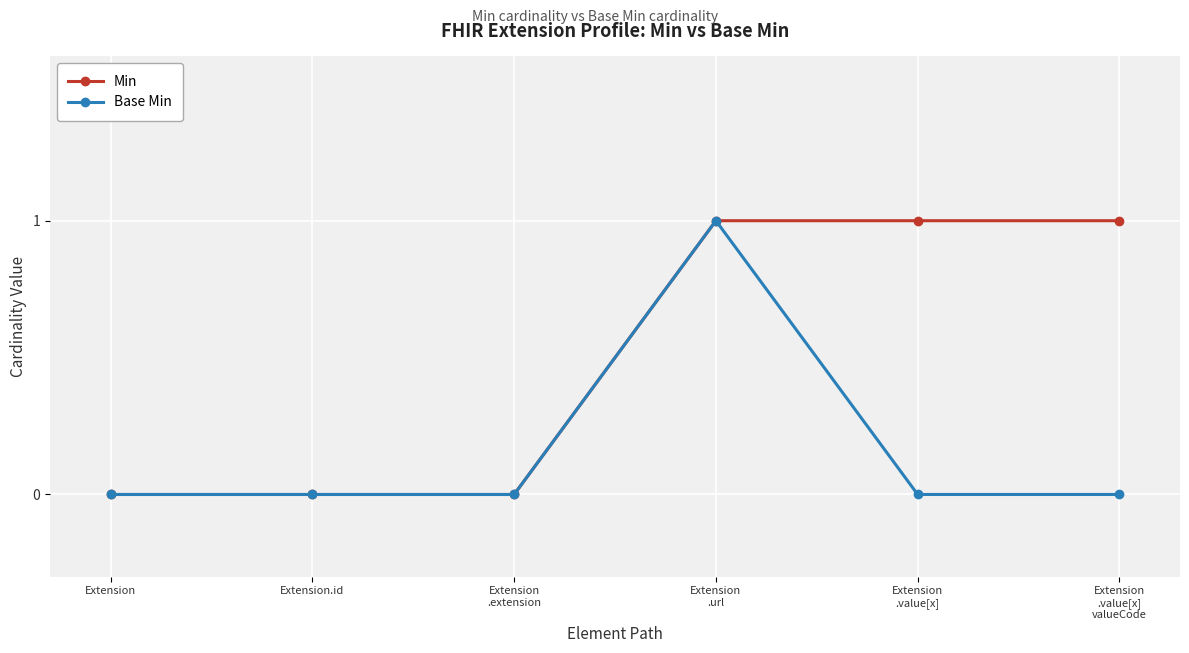

Is it true that Min equals 1 at Extension
.url?

True